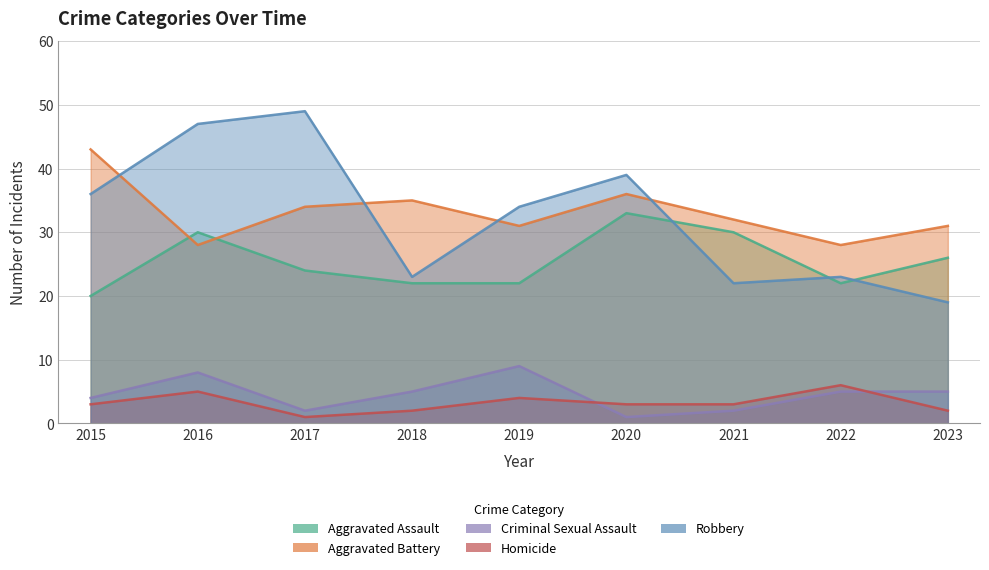

Reading left to right, what are all the values shown in this chart?

Aggravated Assault: 20	30	24	22	22	33	30	22	26
Aggravated Battery: 43	28	34	35	31	36	32	28	31
Criminal Sexual Assault: 4	8	2	5	9	1	2	5	5
Homicide: 3	5	1	2	4	3	3	6	2
Robbery: 36	47	49	23	34	39	22	23	19